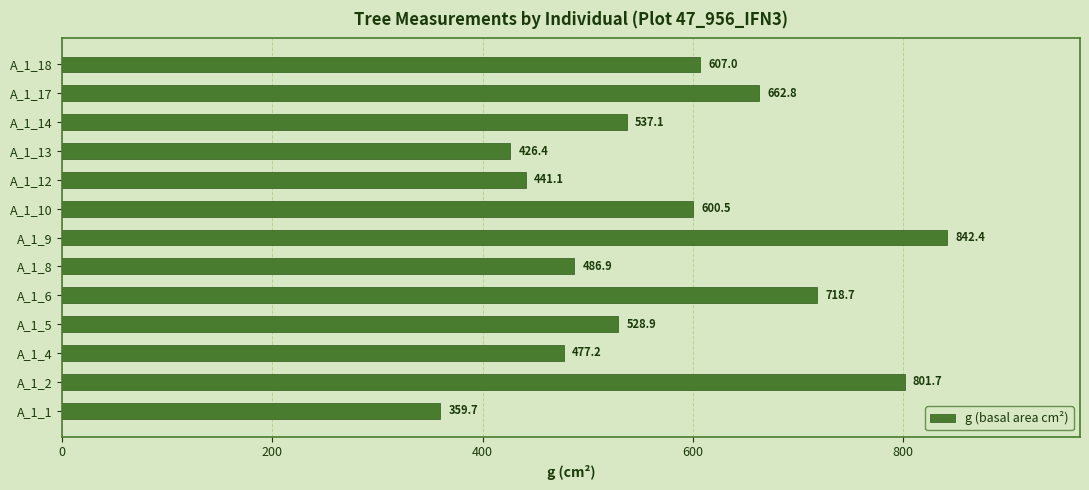

What is the sum of all values?

7490.4